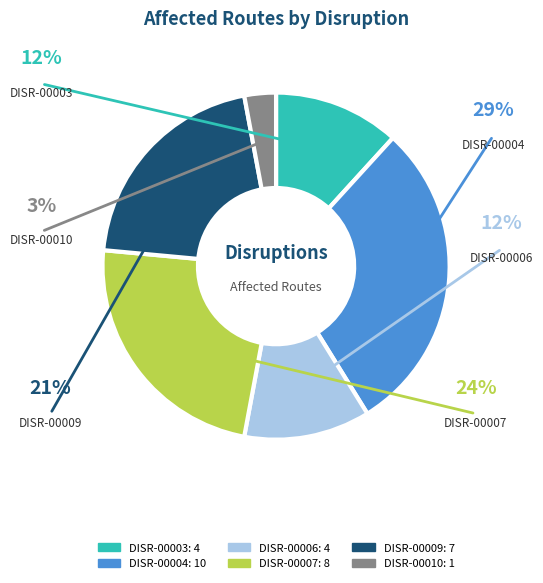

What is the ratio of the value at DISR-00007 to the value at DISR-00010?

8.0